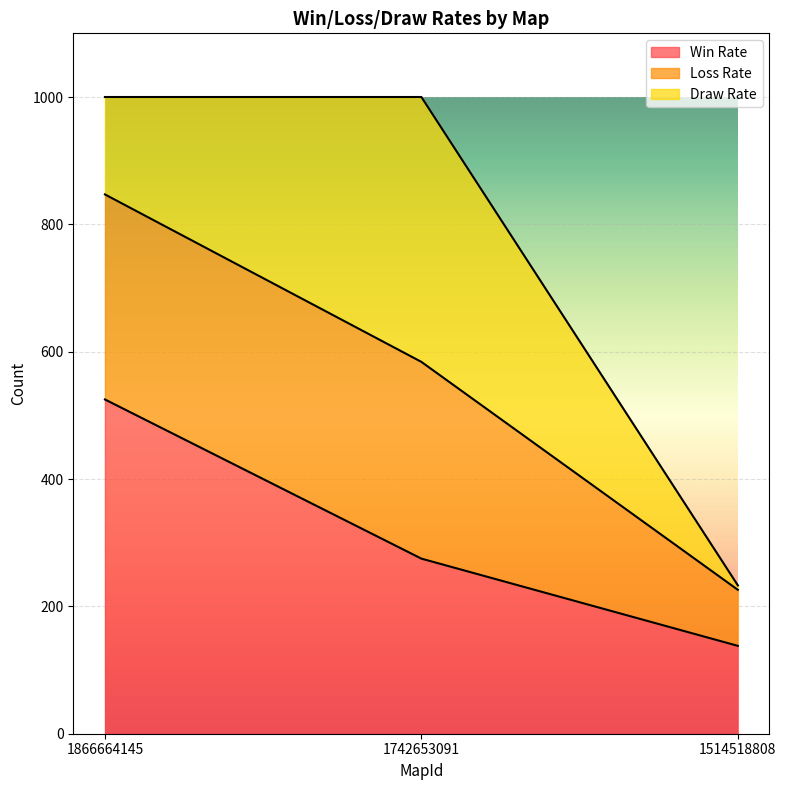

What is the total value across all series at 1866664145?

1000